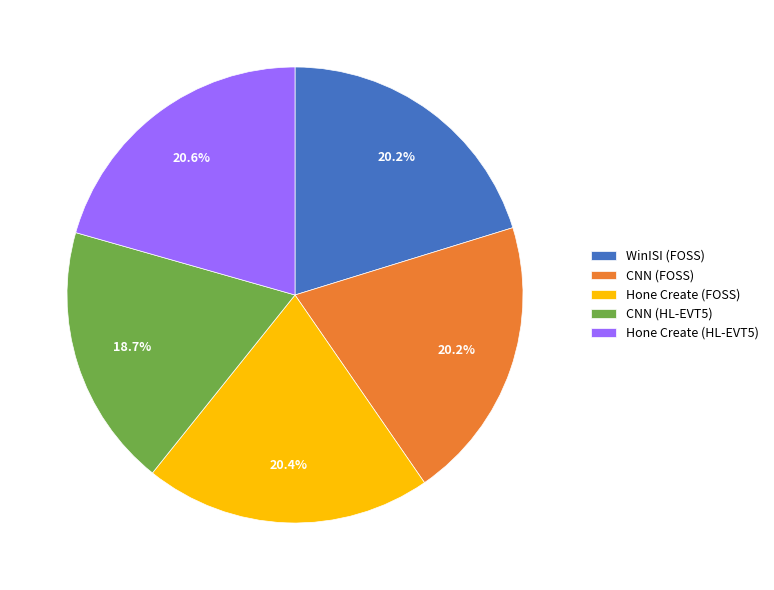

Which slice is the smallest?

CNN (HL-EVT5)